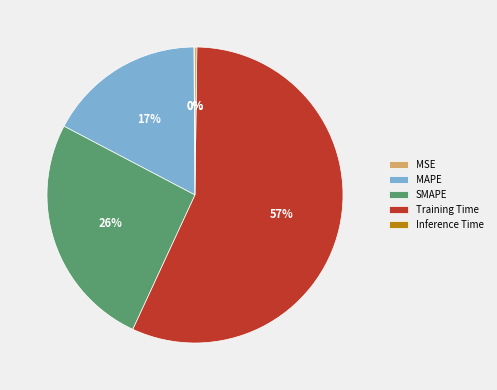

To the nearest percent, what is the difference between the largest and smallest slice percentages?

57%